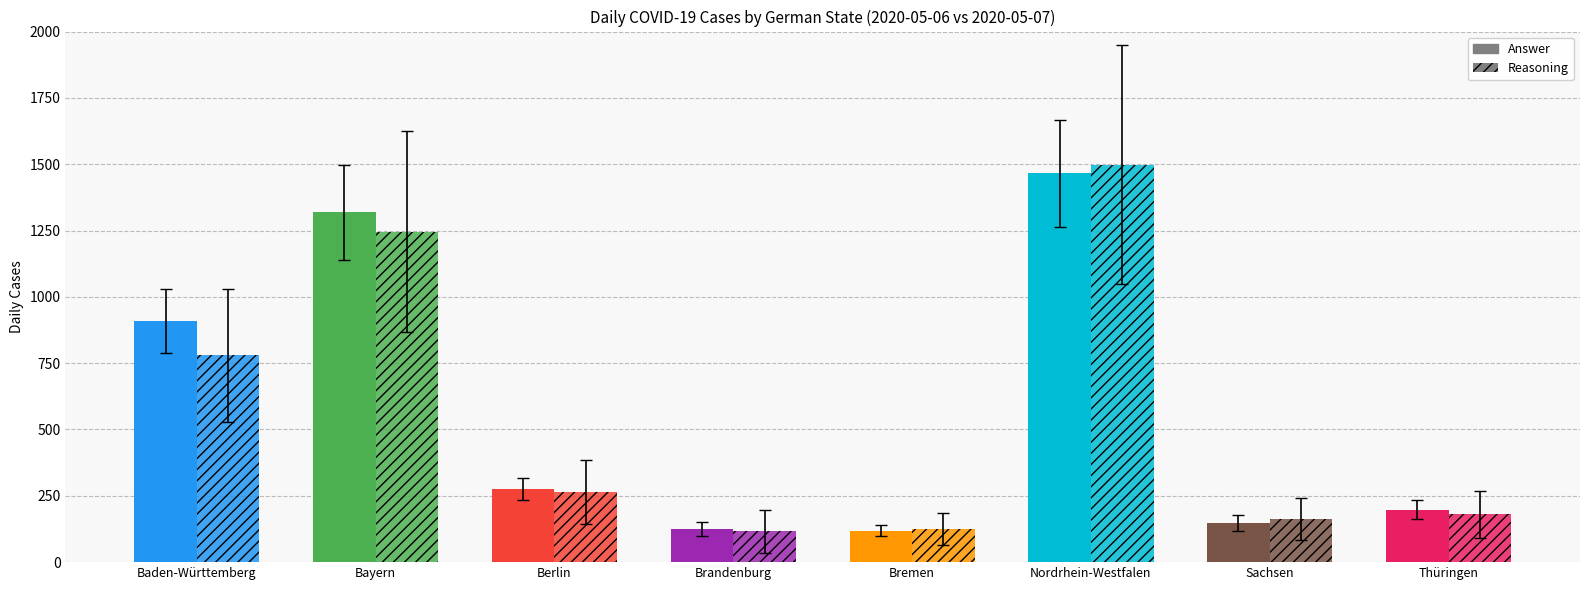

Between Bayern and Baden-Württemberg, which is larger?

Bayern